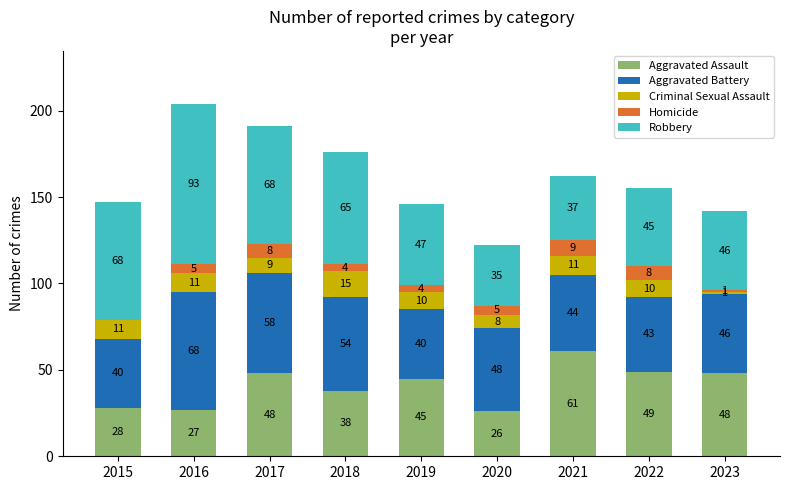

What is the total value across all series at 2018?

176